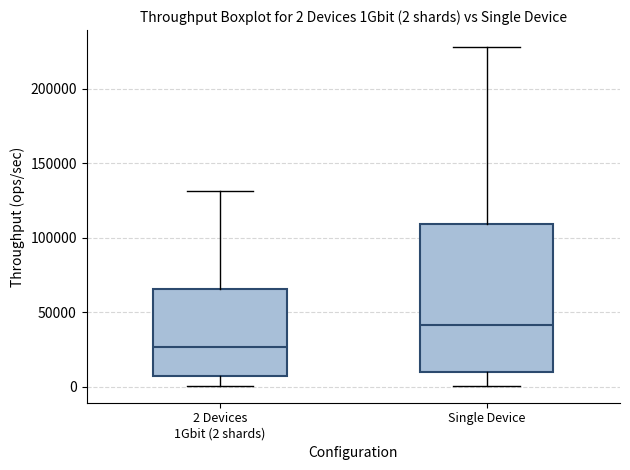

Comparing the boxes themselves (not the whiskers), which one is the tallest?

Single Device